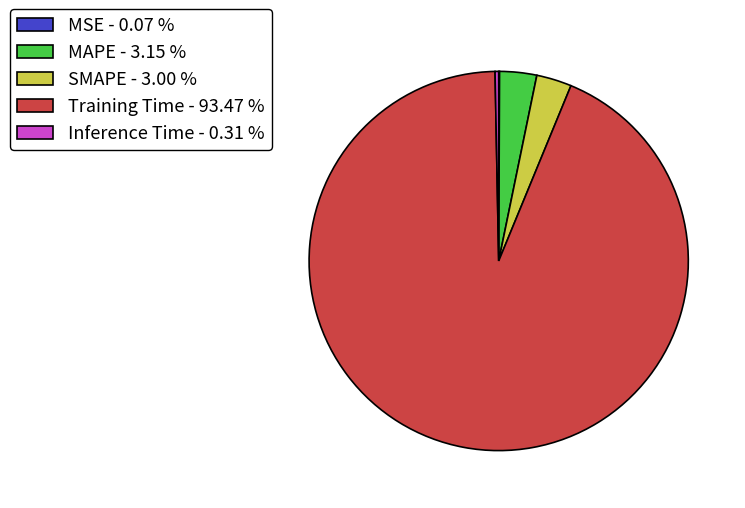

Is there a majority slice in this chart?

Yes